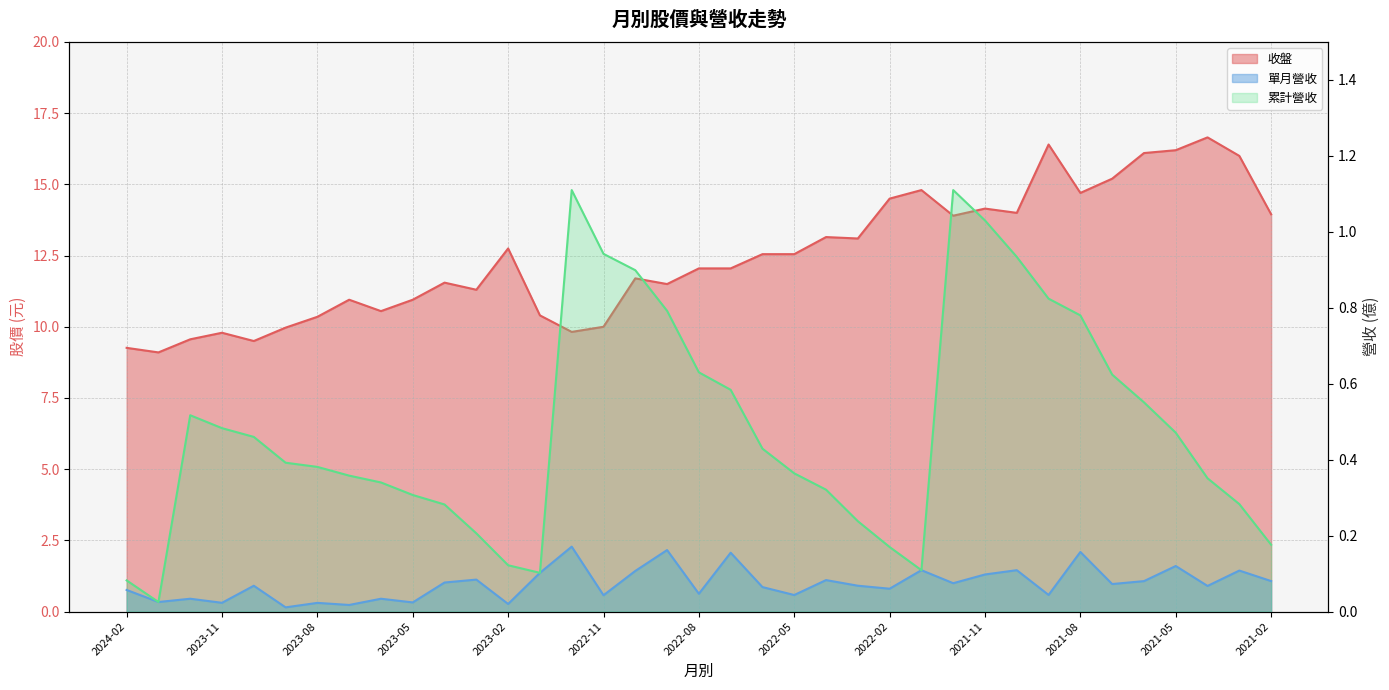

At which category does 累計營收 reach its first local peak?

2023-12